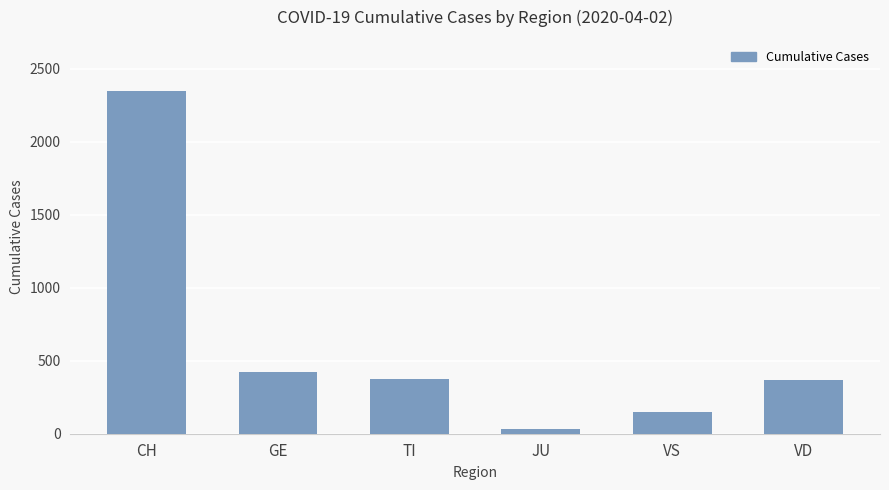

What is the sum of the values at CH and GE?

2769